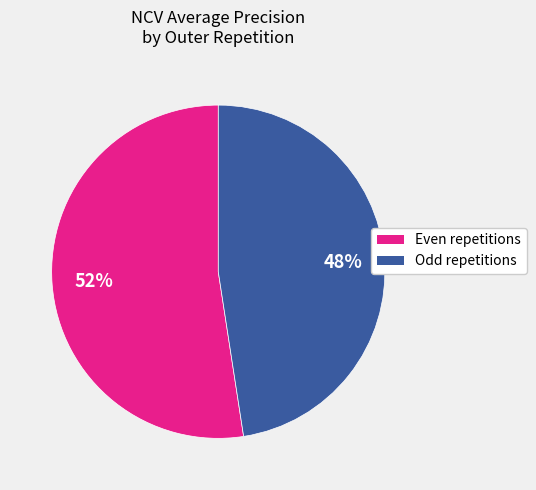

To the nearest percent, what is the average slice percentage?

50%